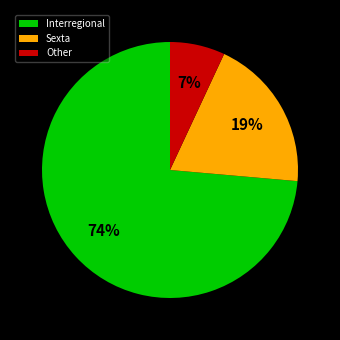

To the nearest percent, what is the difference between the largest and smallest slice percentages?

67%